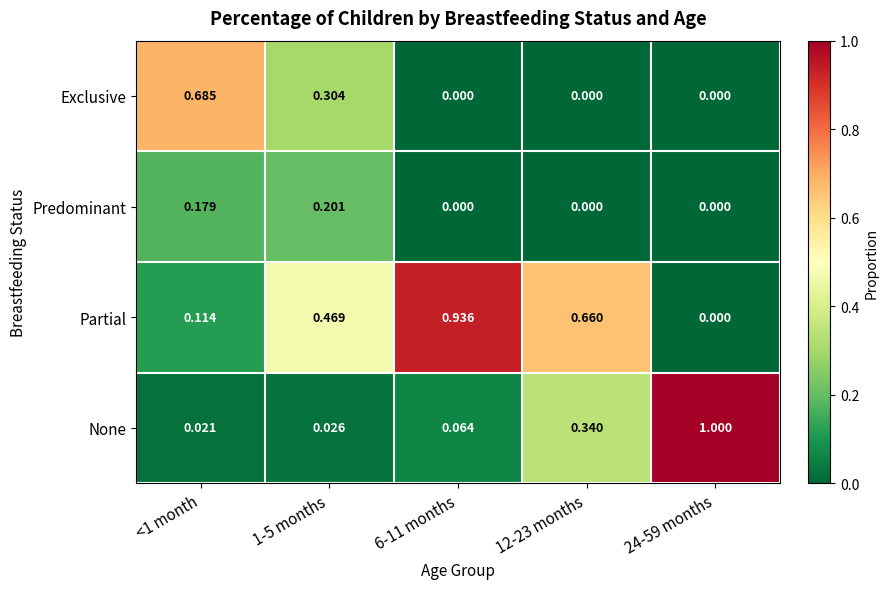

List the series in order of their peak value, highest first.

None, Partial, Exclusive, Predominant